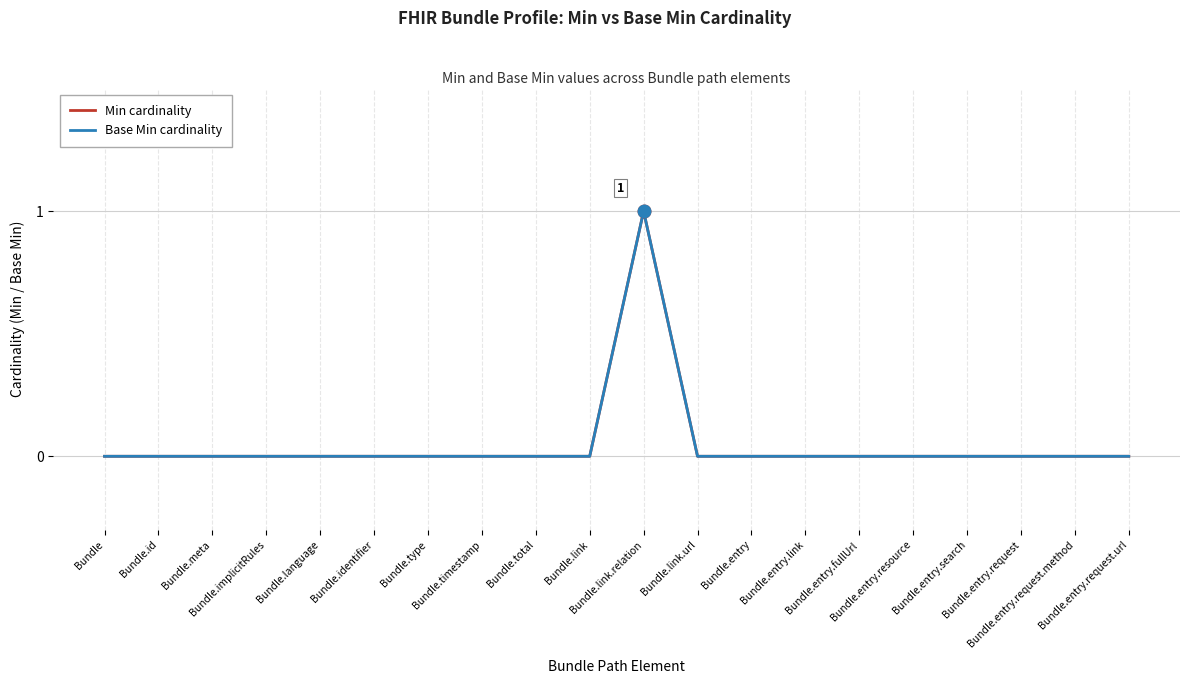

List the series in order of their peak value, lowest first.

Min cardinality, Base Min cardinality